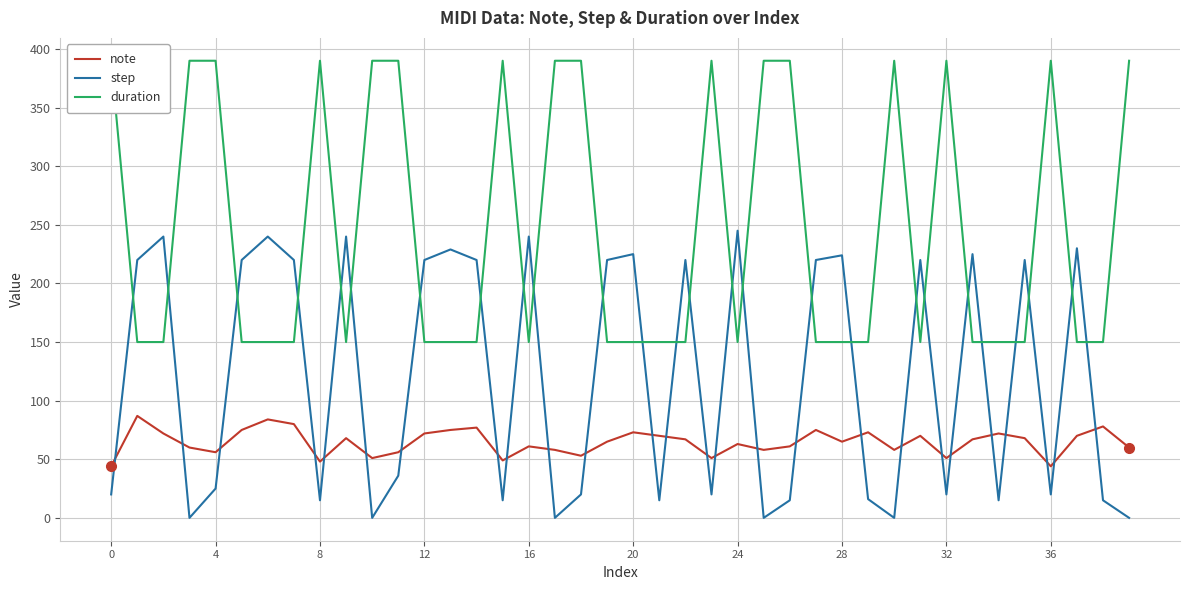

What is the difference between the maximum and second lowest values in the step series?

245